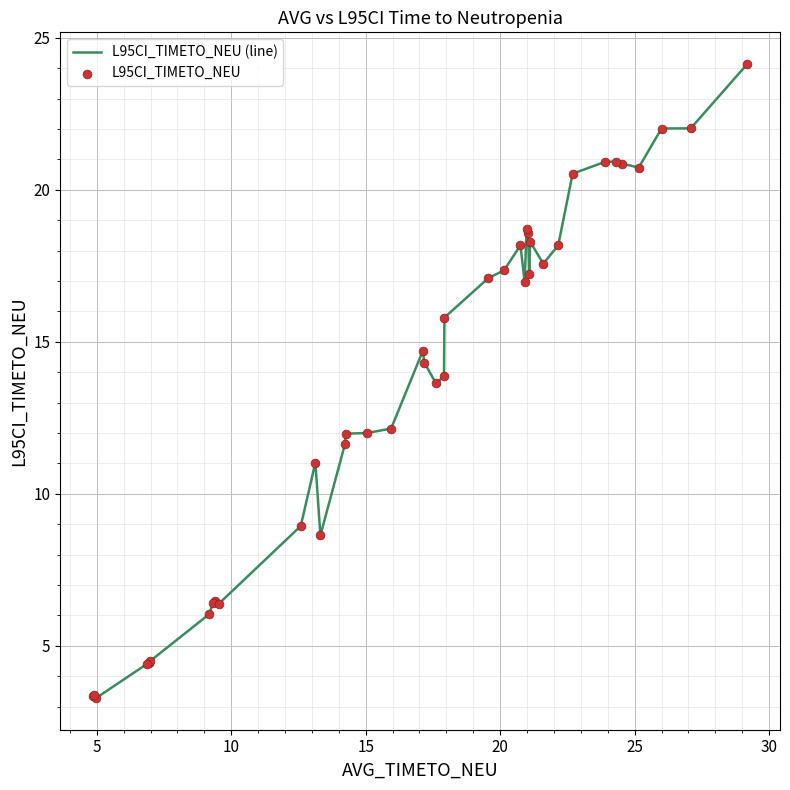

What is the minimum value shown in the chart?

3.3